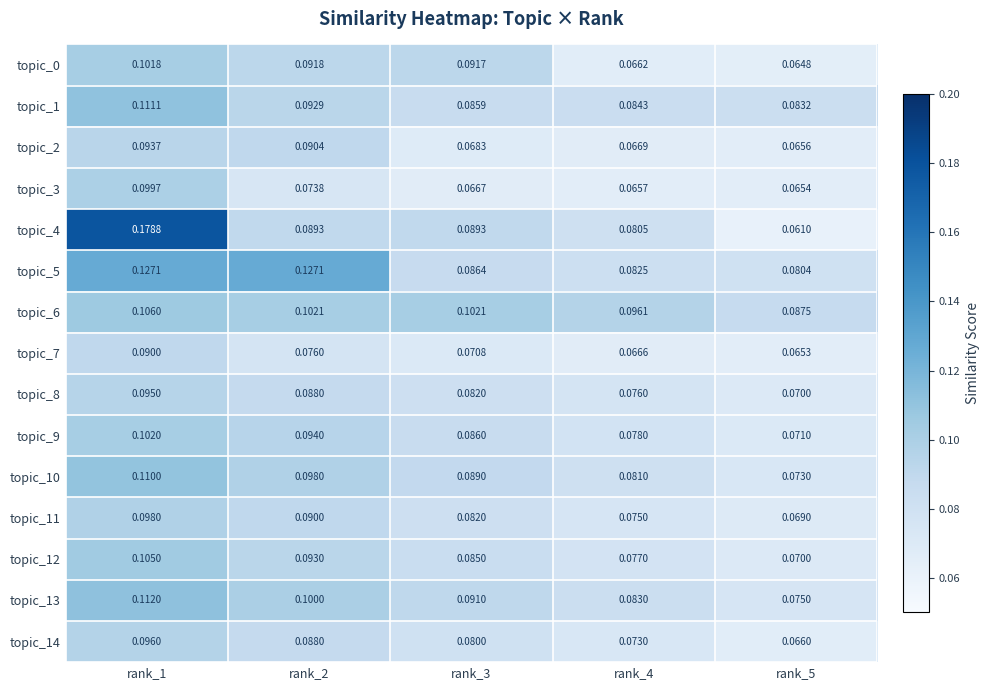

Which label corresponds to the largest value in the chart?

rank_1